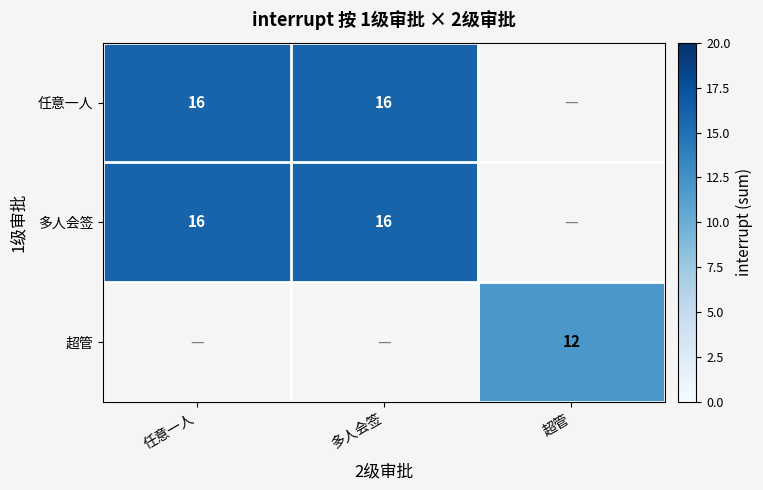

Is it true that 超管 equals 16 at 超管?

False